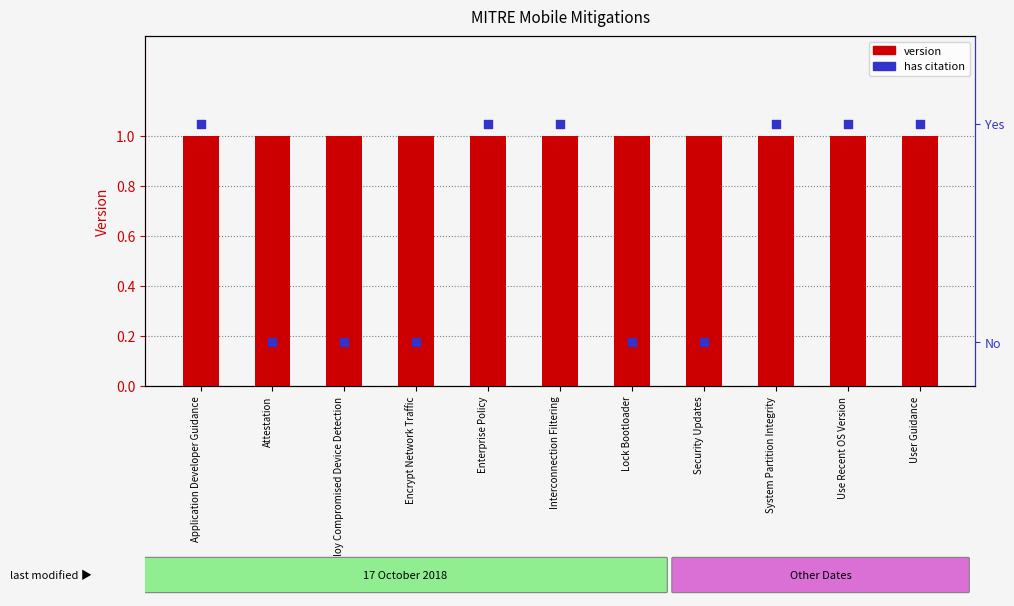

Which series has the widest spread of Y values?

has citation